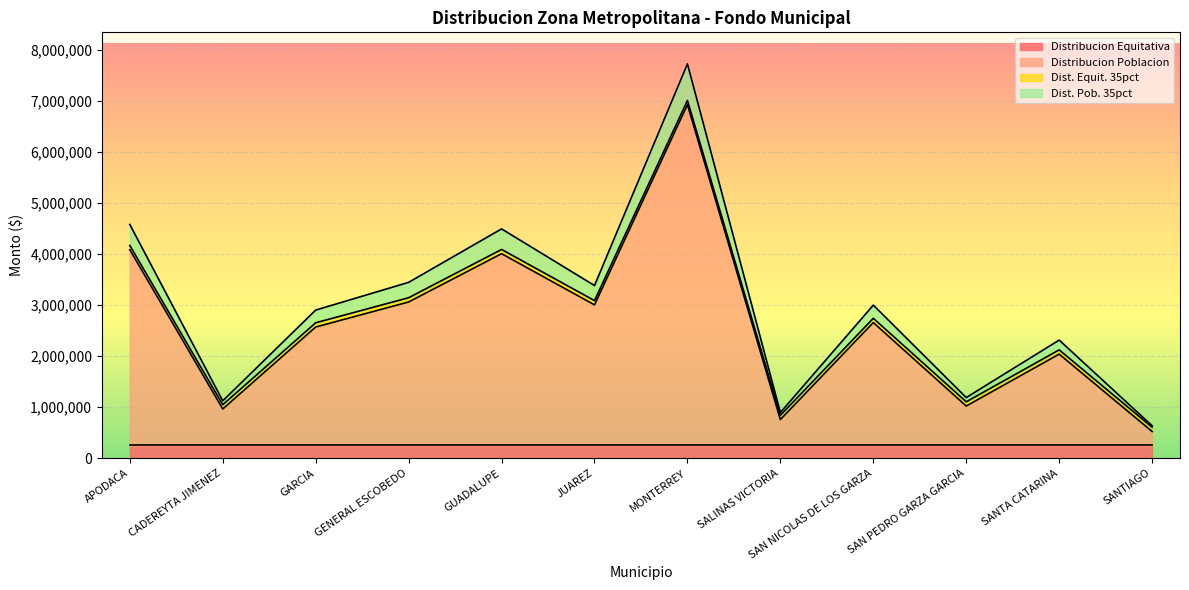

At which category is the sum across all series the highest?

MONTERREY